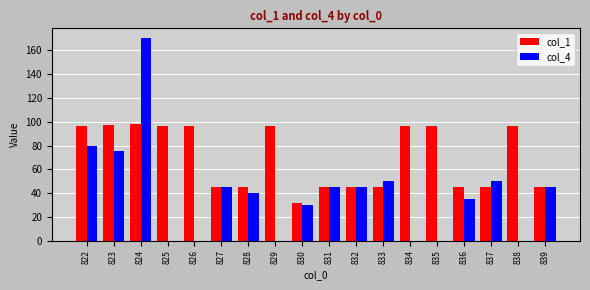

How many groups of bars are there?

18